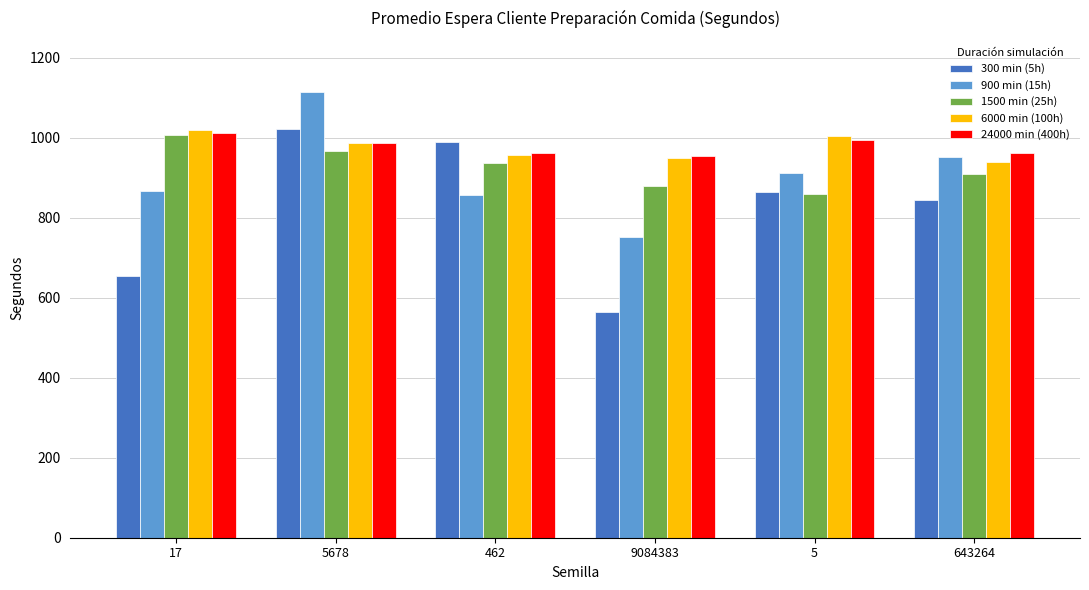

Which series has the widest spread of values?

300 min (5h)